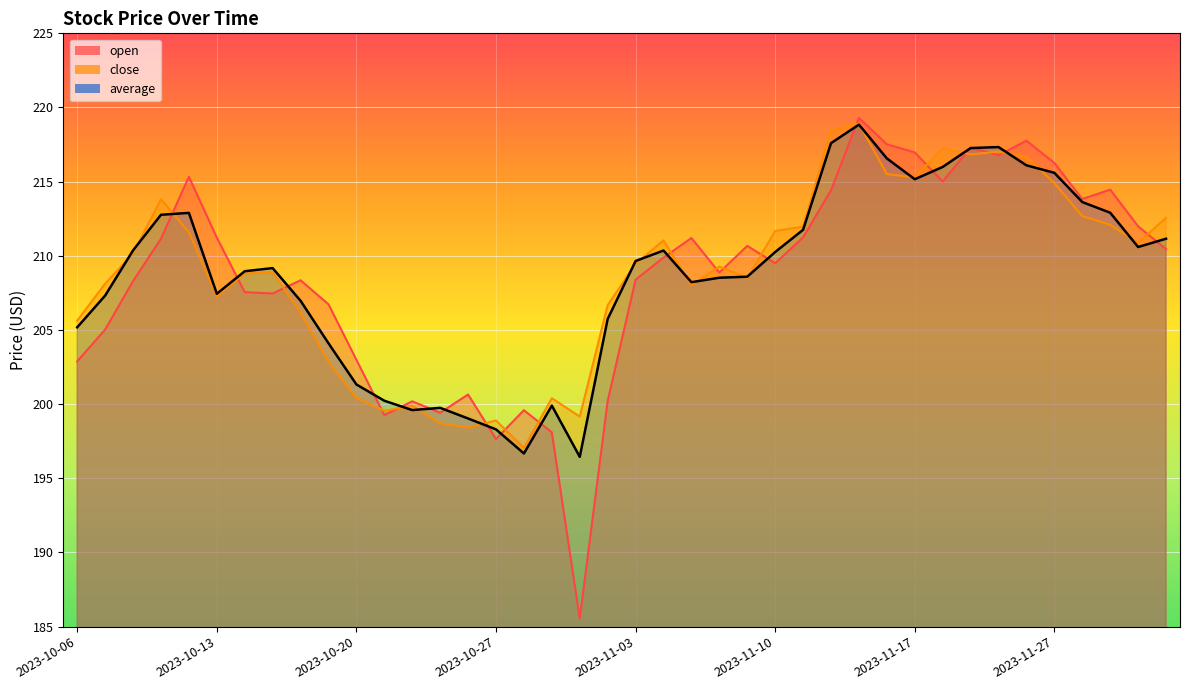

What position from the right is 2023-10-25?

27